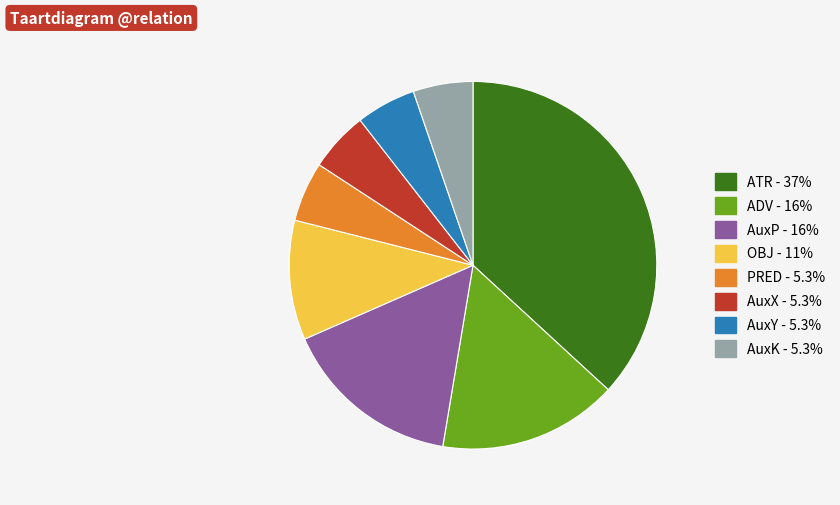

Is there any slice that represents more than half of the pie?

No